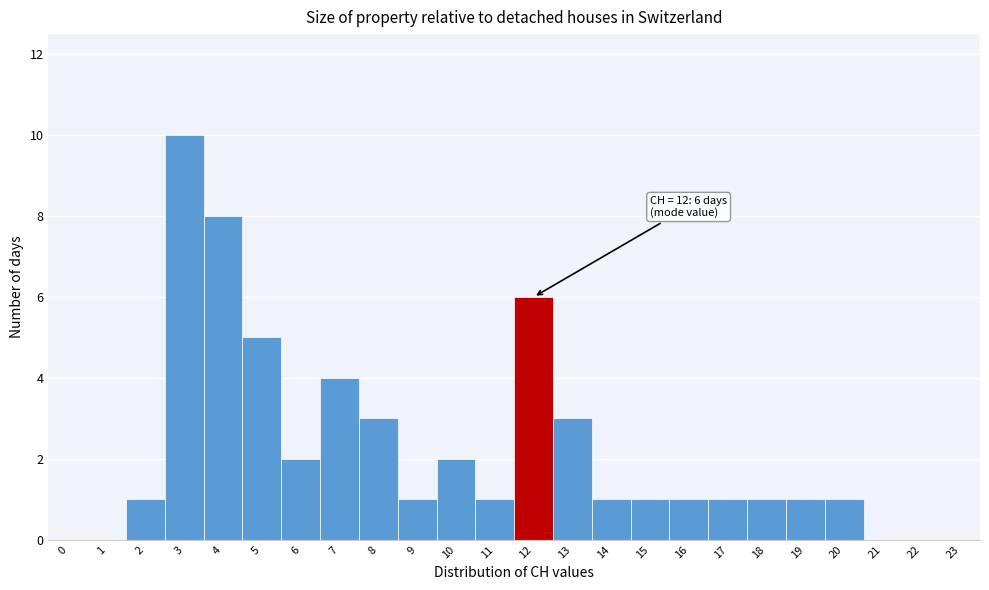

Reading right to left, transcribe all the data shown in this chart.

23=0	22=0	21=0	20=1	19=1	18=1	17=1	16=1	15=1	14=1	13=3	12=6	11=1	10=2	9=1	8=3	7=4	6=2	5=5	4=8	3=10	2=1	1=0	0=0